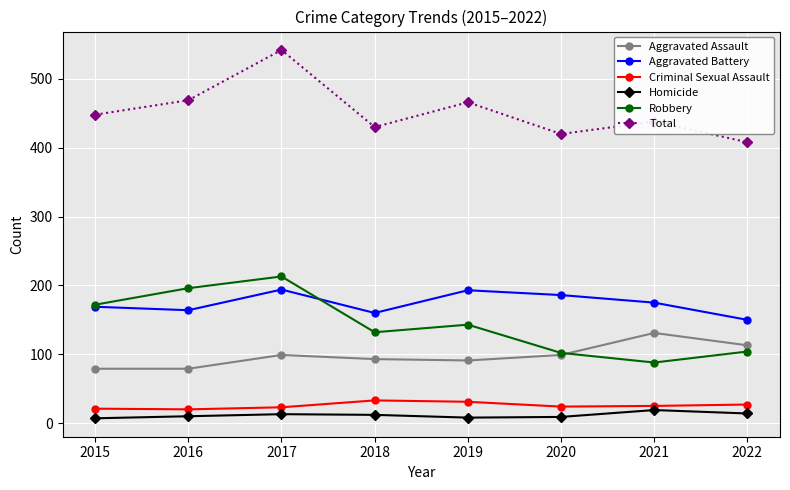

The value of Aggravated Battery at 2019 is 60. True or false?

False